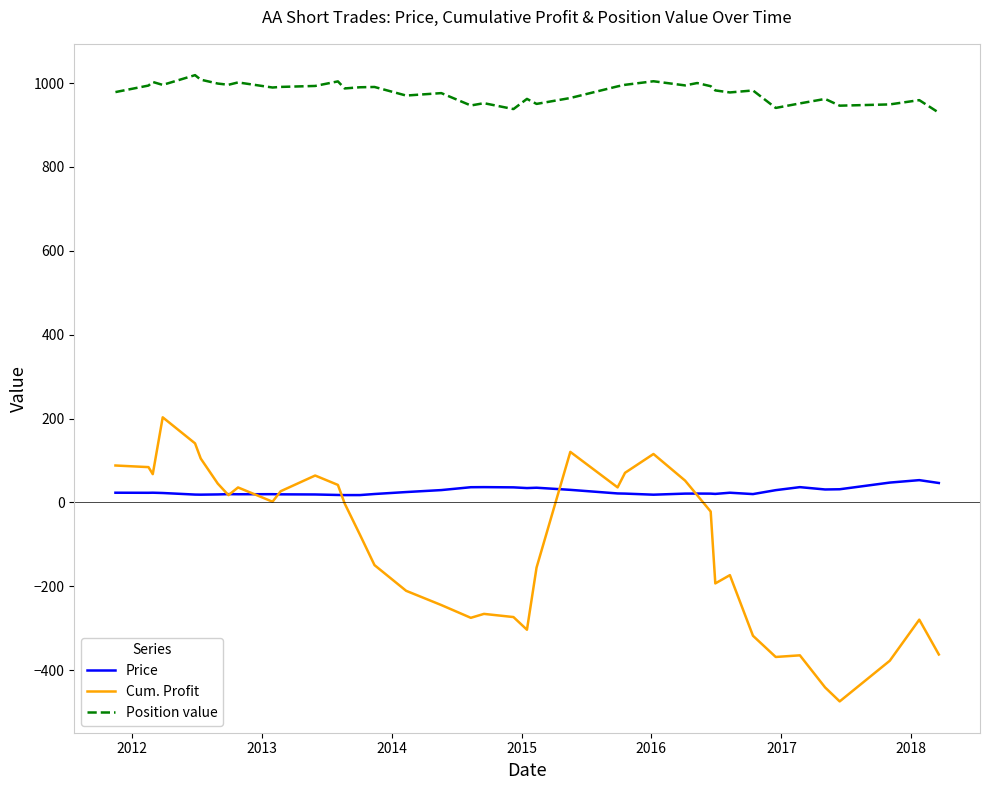

List the series in order of their peak value, highest first.

Position value, Cum. Profit, Price